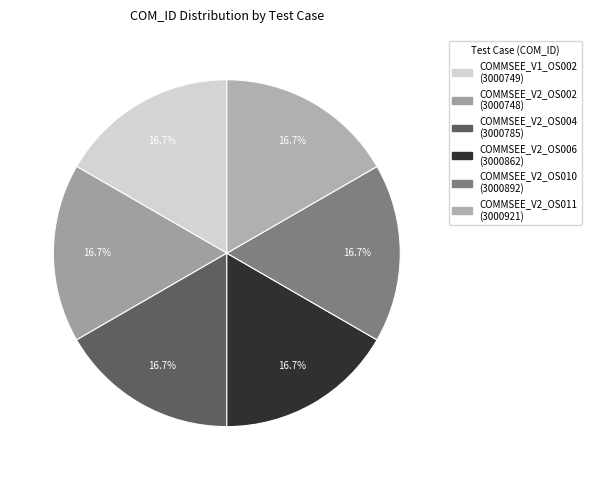

Does COMMSEE_V2_OS004 account for over 50% of the chart?

No